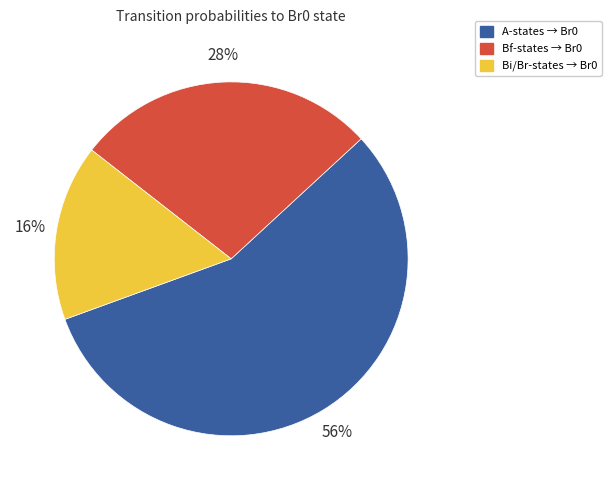

To the nearest percent, what is the average slice percentage?

33%